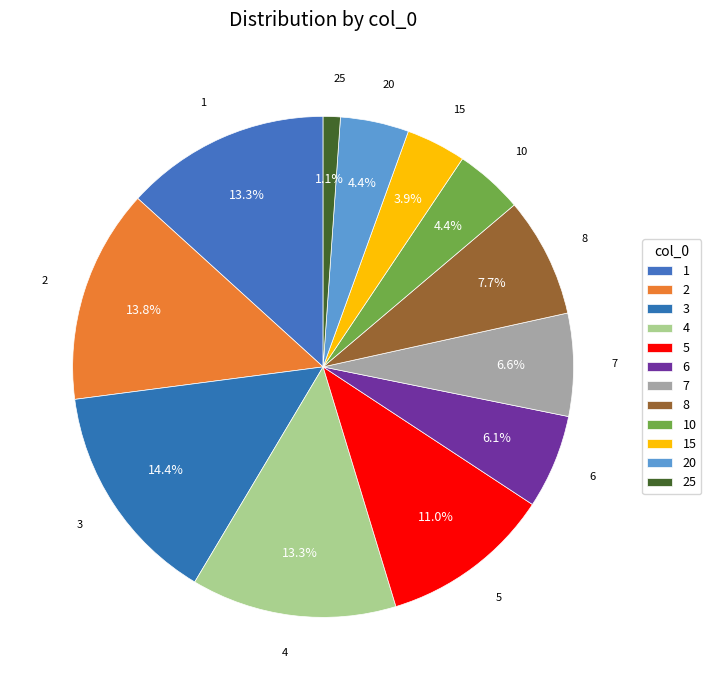

Does 15 represent more than half of the total?

No